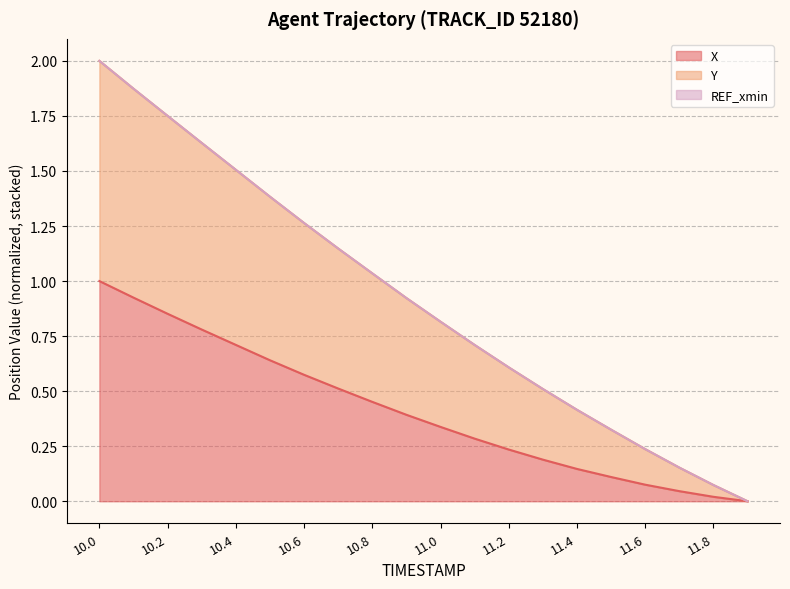

How many series are shown in this chart?

3